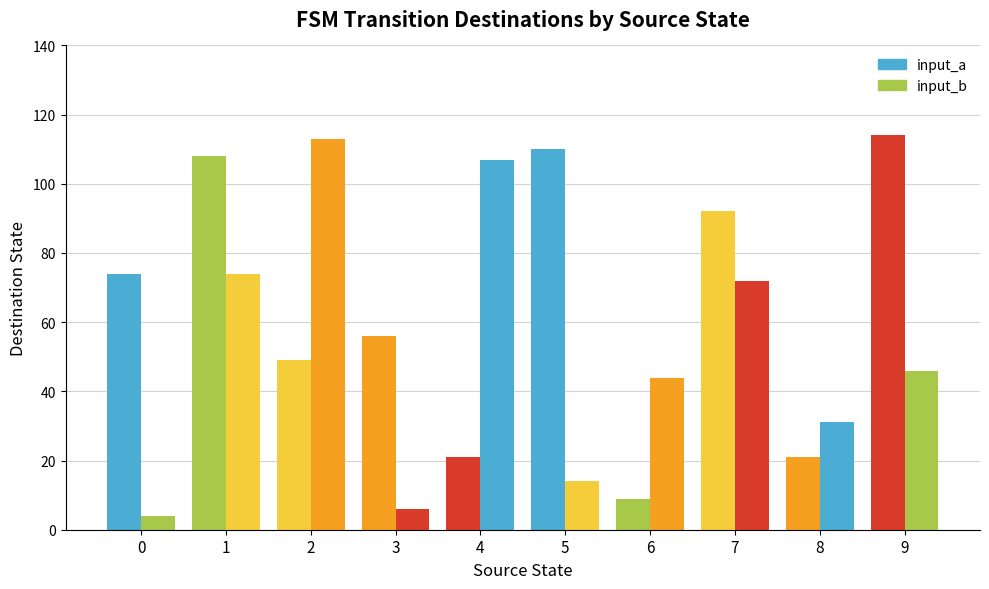

How many bars are there in total?

20